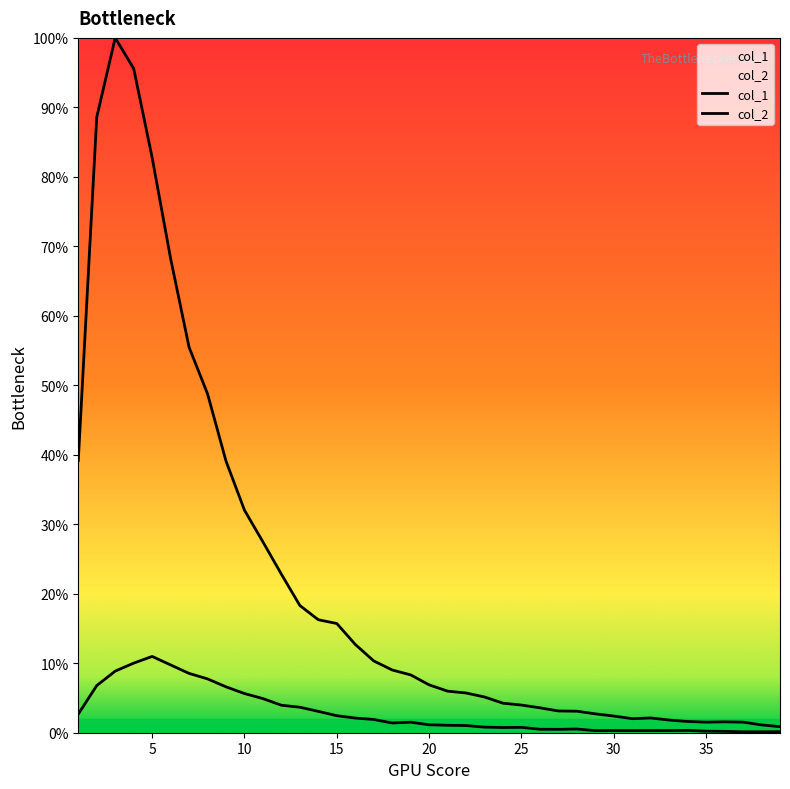

True or false: col_1 has a value of 16738 at 4.

False